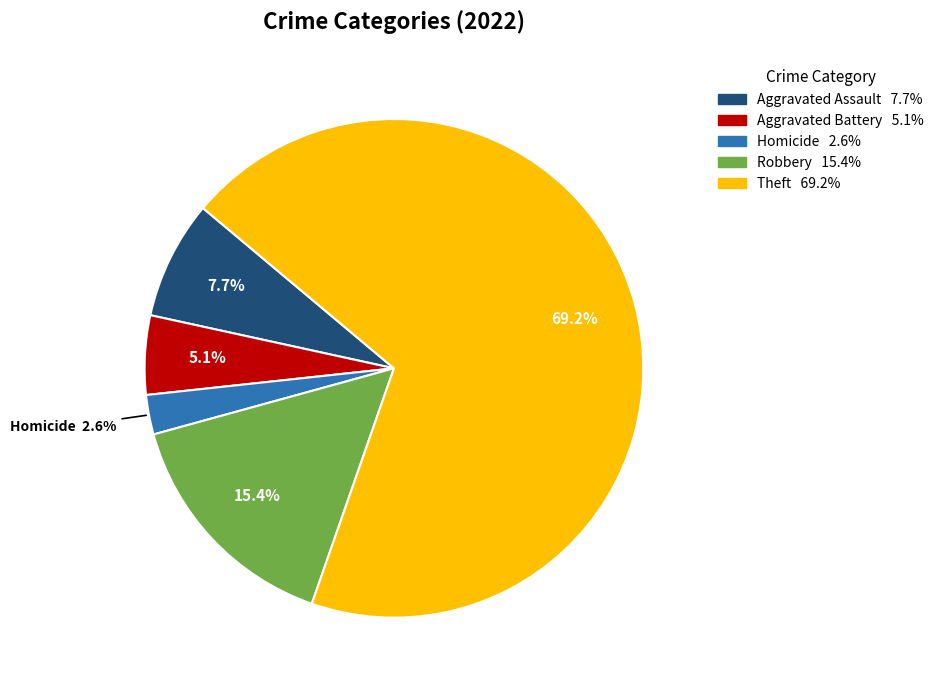

Does any single category account for the majority?

Yes